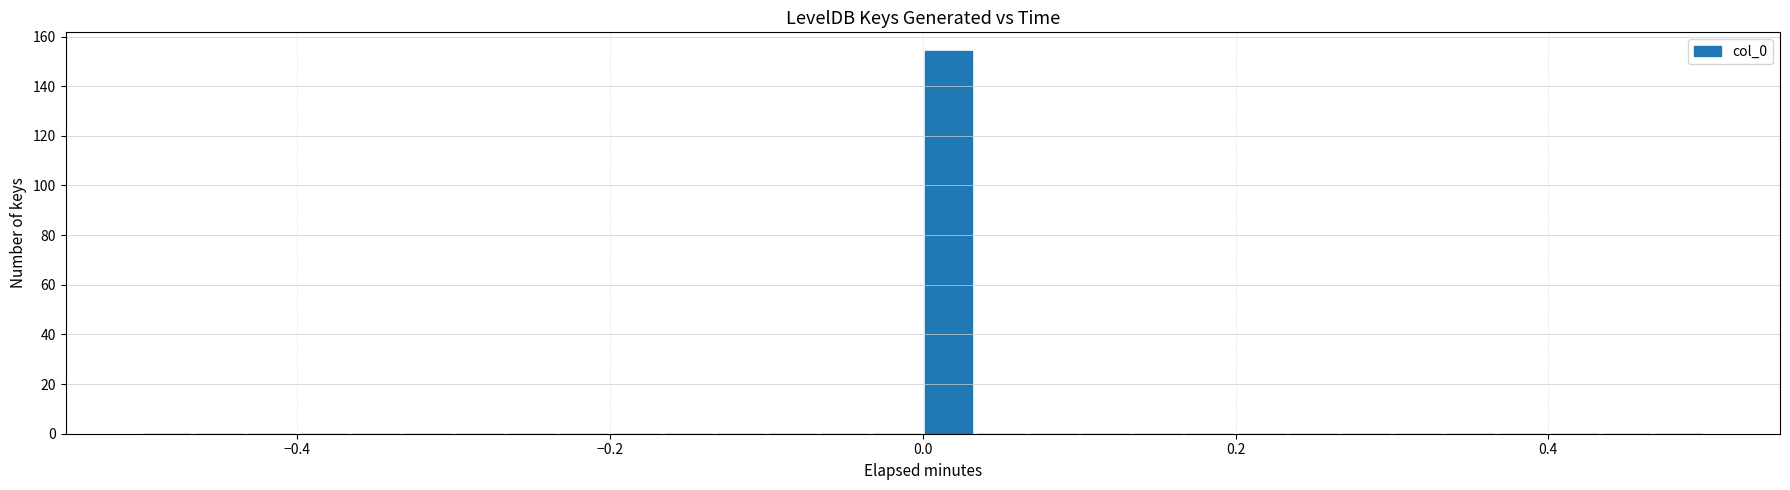

Read against the x-axis, roughly where is the centre of the tallest bar?

0.02